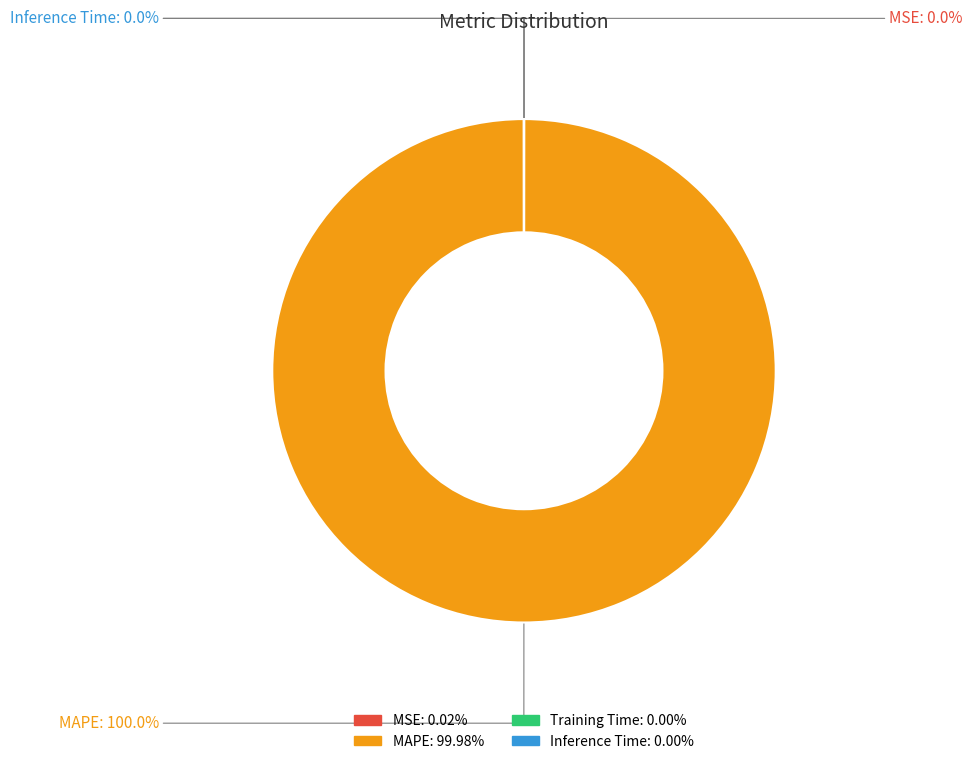

Which slice represents more than half of the pie?

MAPE